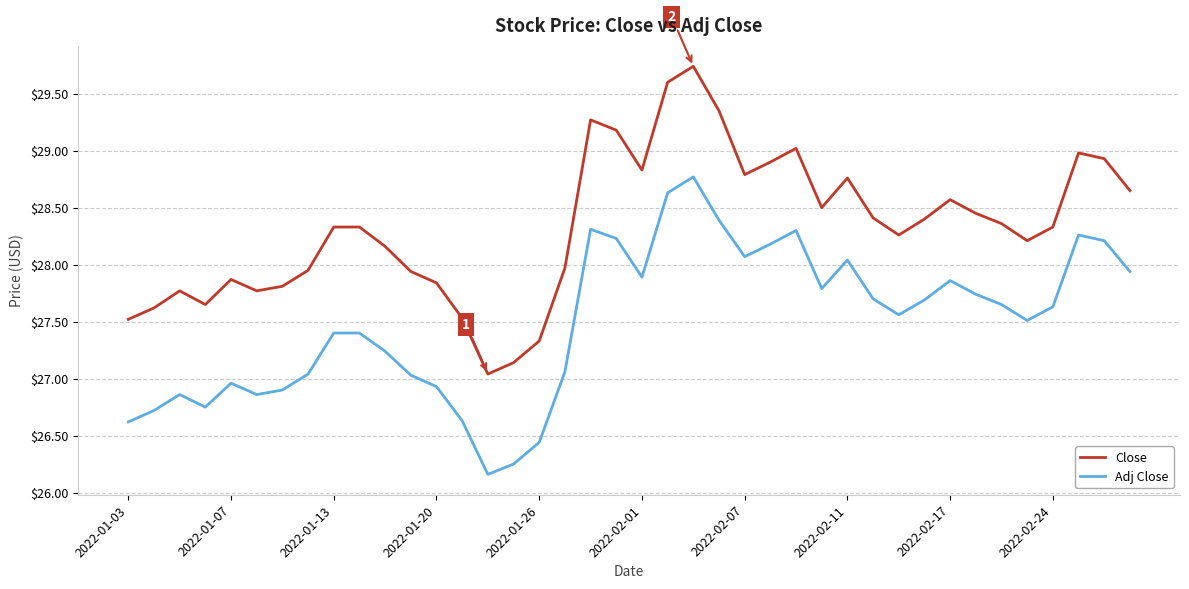

Which series has the widest spread of values?

Close